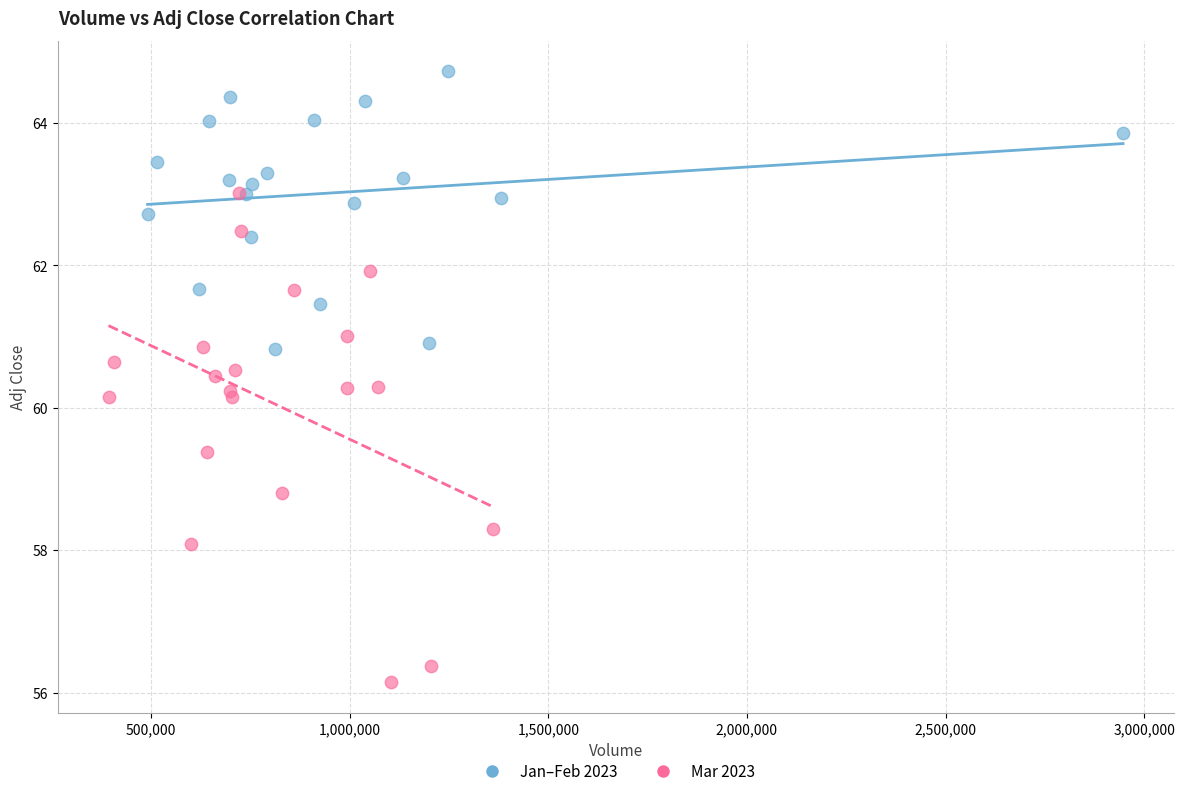

Which series reaches the minimum Y coordinate?

Mar 2023